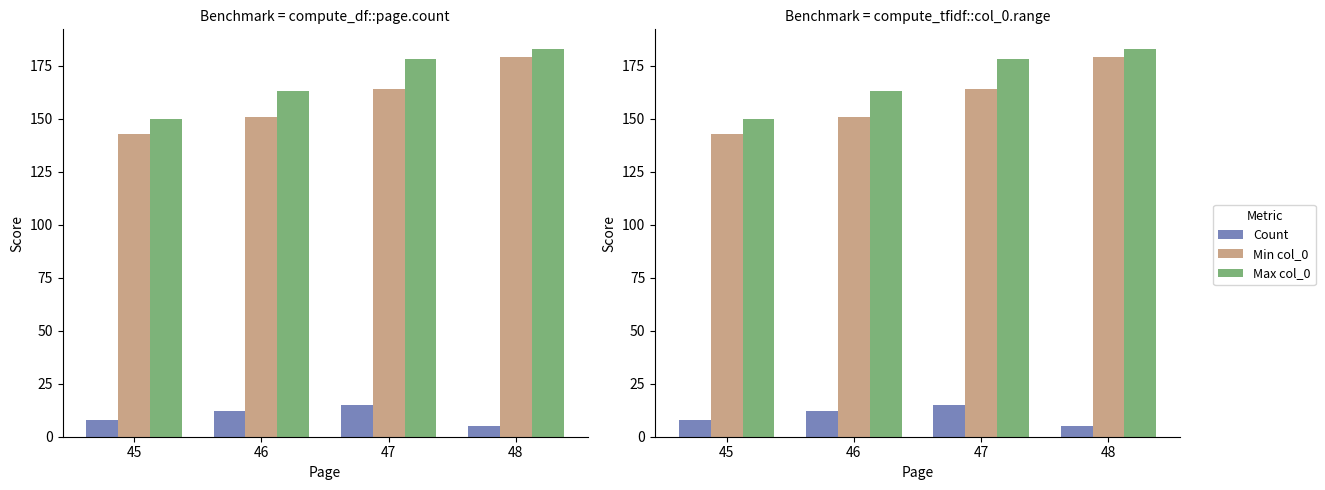

Between 48 and 45, which is larger?

45